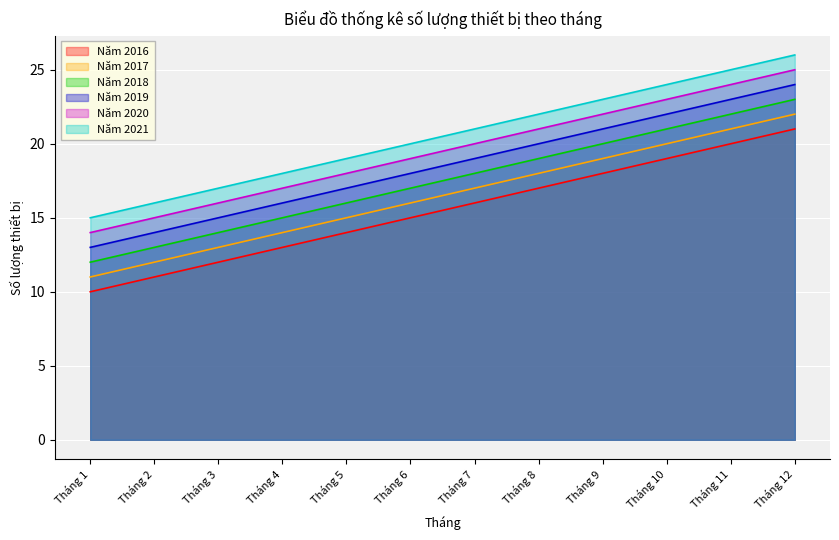

At which category is the sum across all series the highest?

Tháng 12